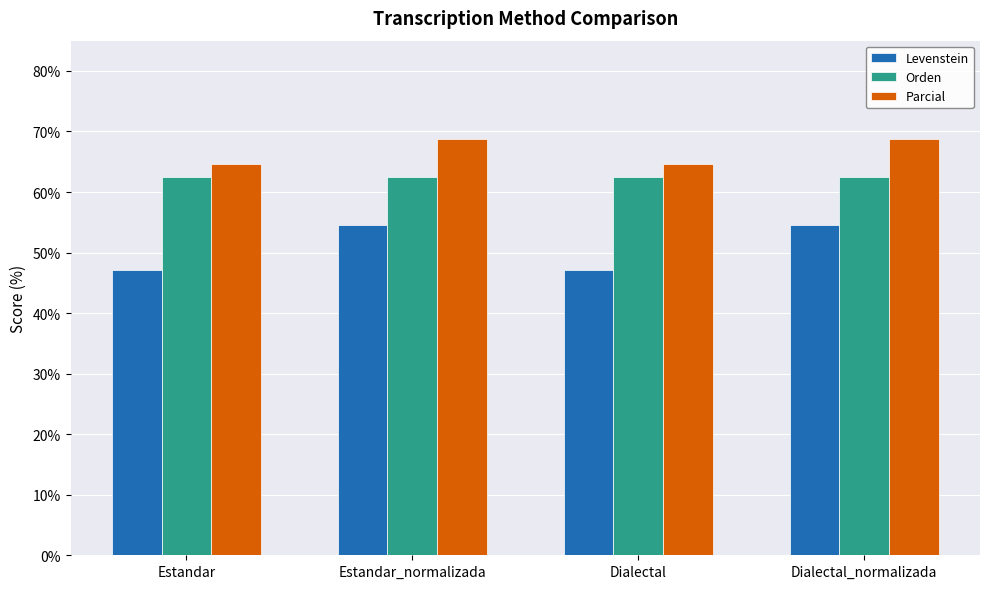

The value of Orden at Estandar_normalizada is 38.1. True or false?

False